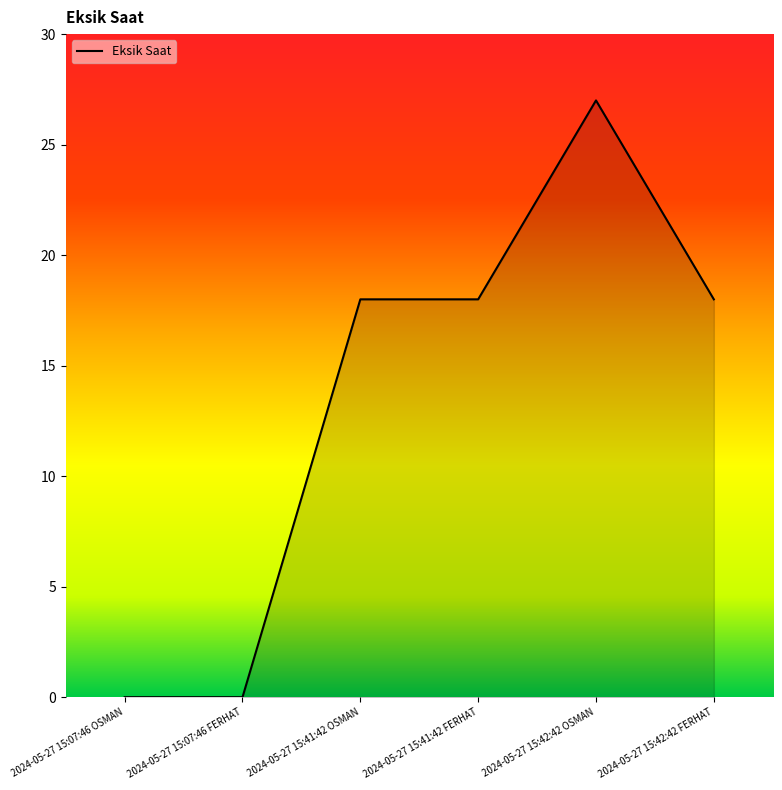

The chart shows a value of 7 at 2024-05-27 15:42:42 OSMAN. True or false?

False